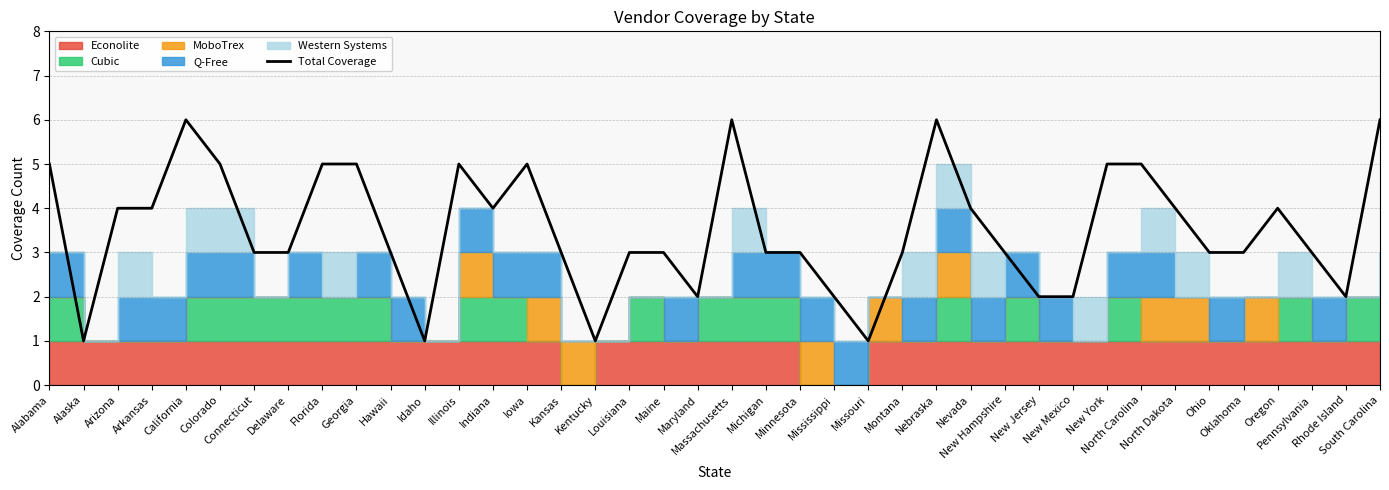

What is the value of the 28th point from the left?

4